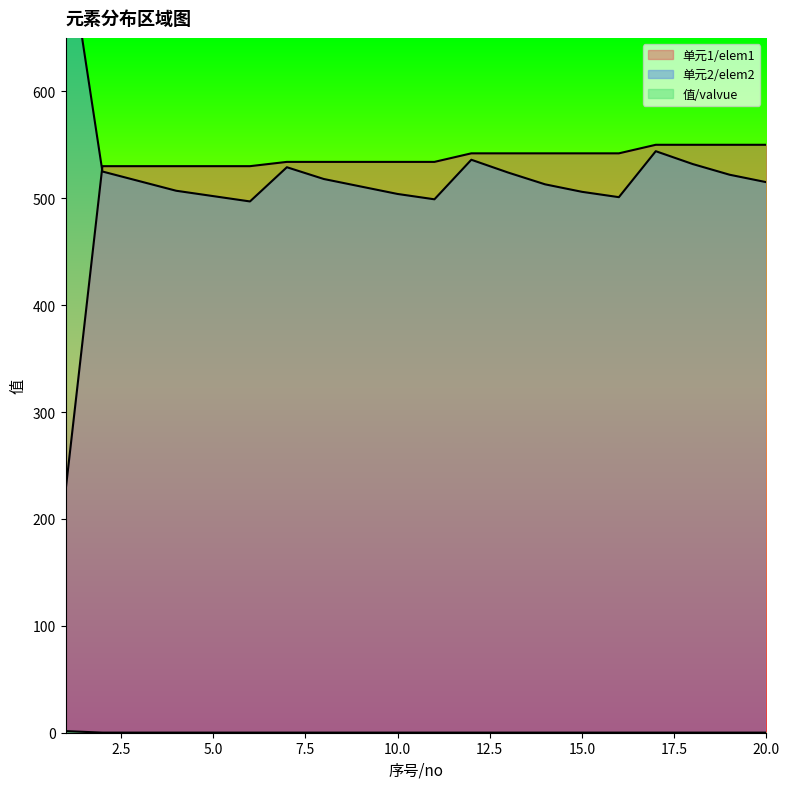

At how many categories does at least one series exceed 245?

20